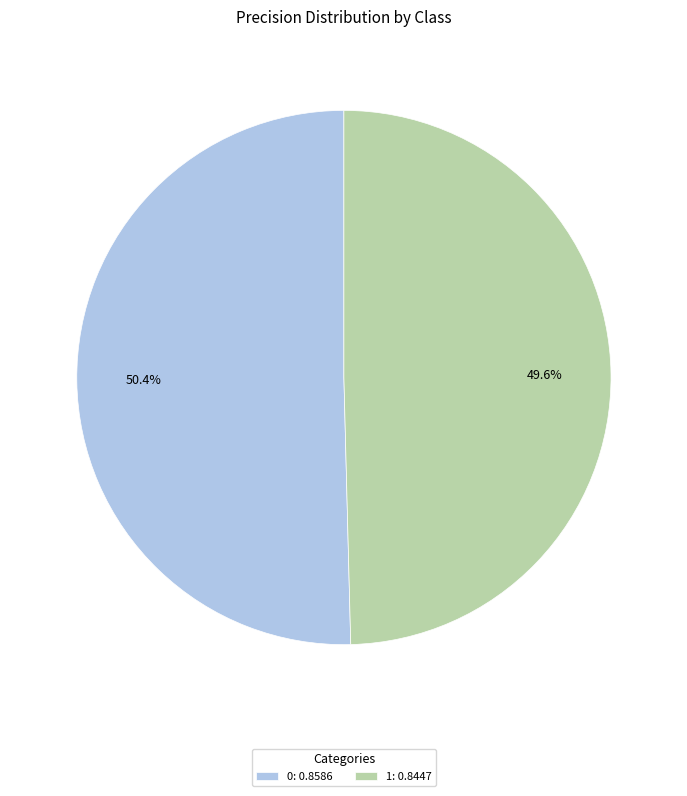

Count the number of slices in the pie.

2